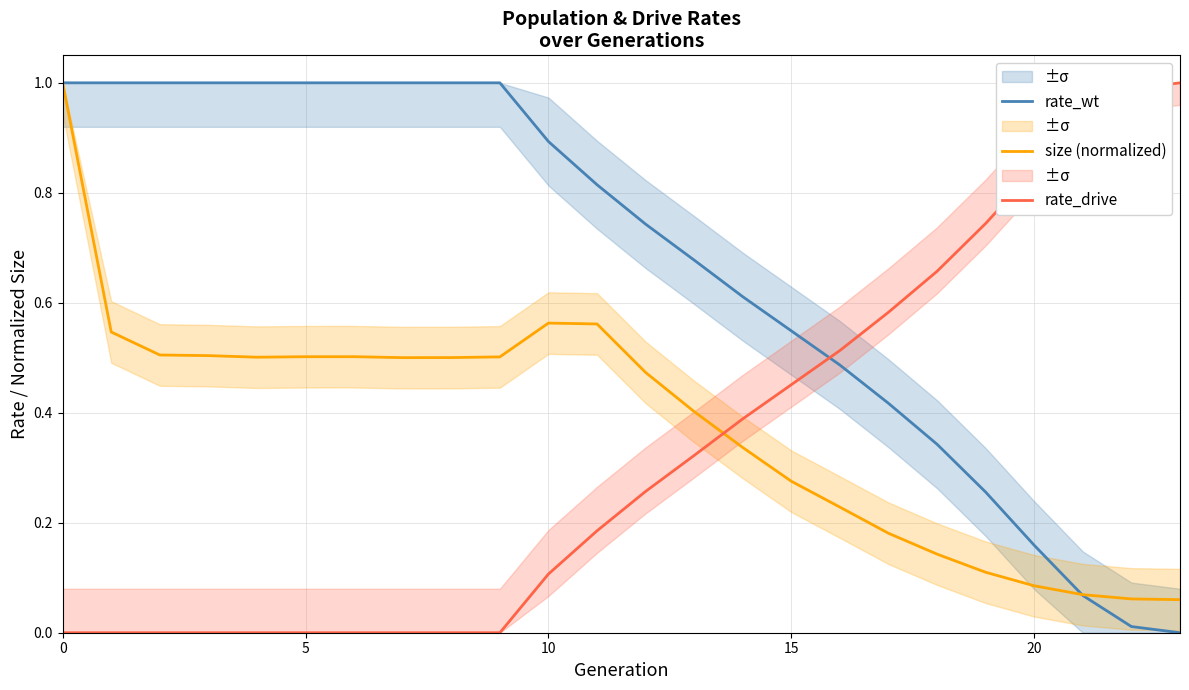

True or false: rate_drive and size (normalized) intersect in this chart.

True